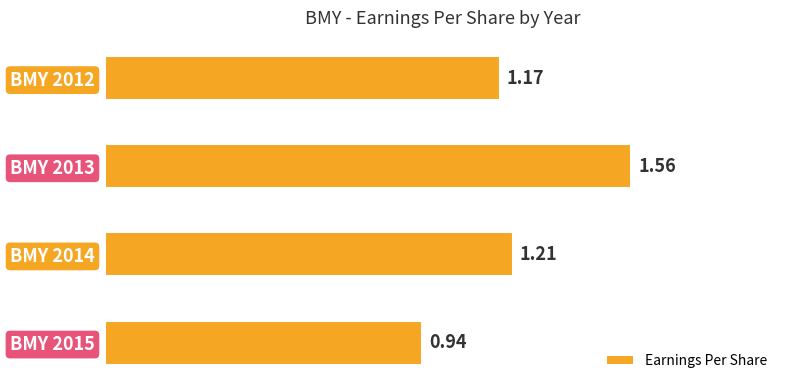

Between BMY 2013 and BMY 2015, which is larger?

BMY 2013